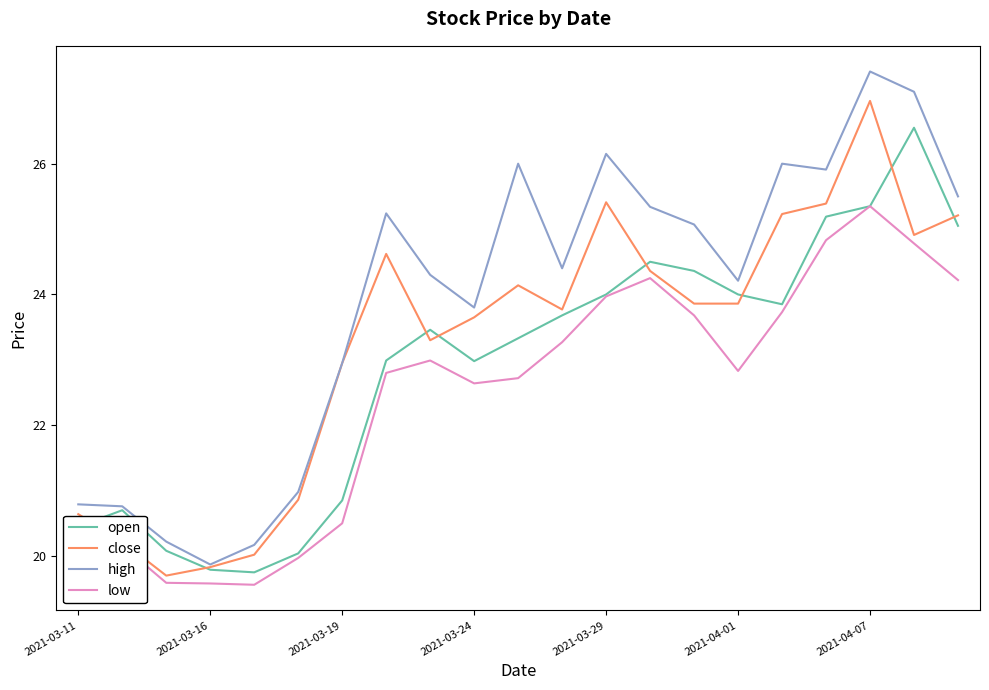

What is the sum of all high values?

502.2